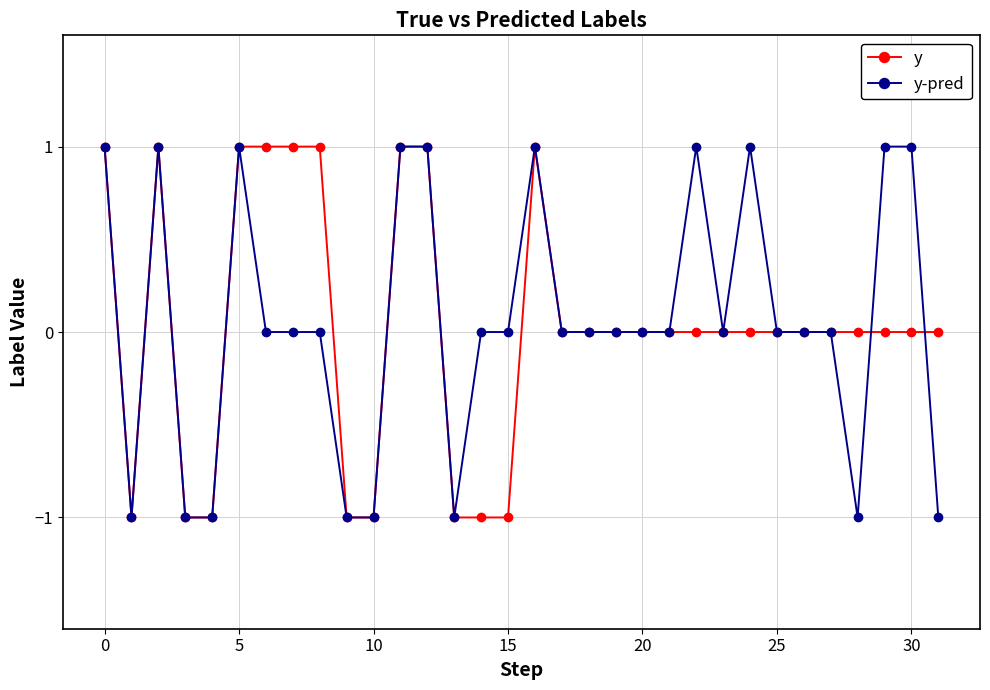

True or false: y-pred has more than 2 interior local peaks.

True